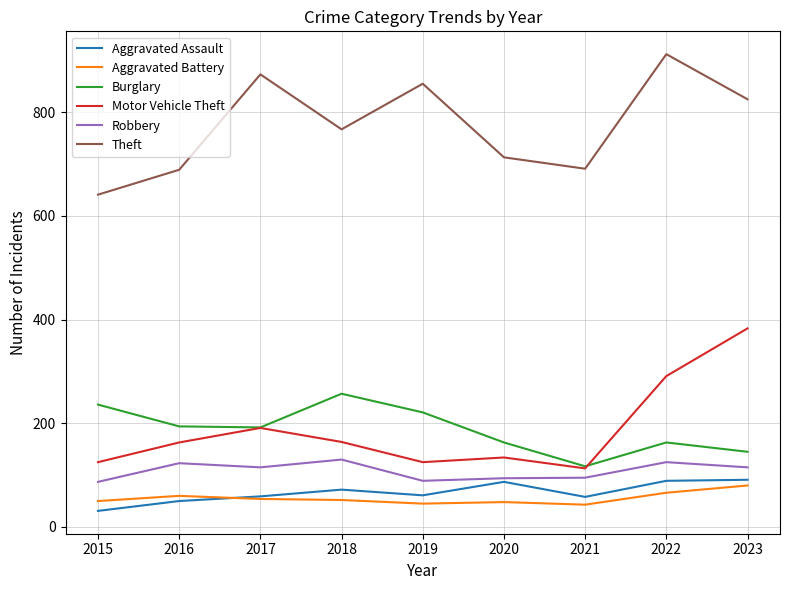

What is the total value across all series at 2018?

1442